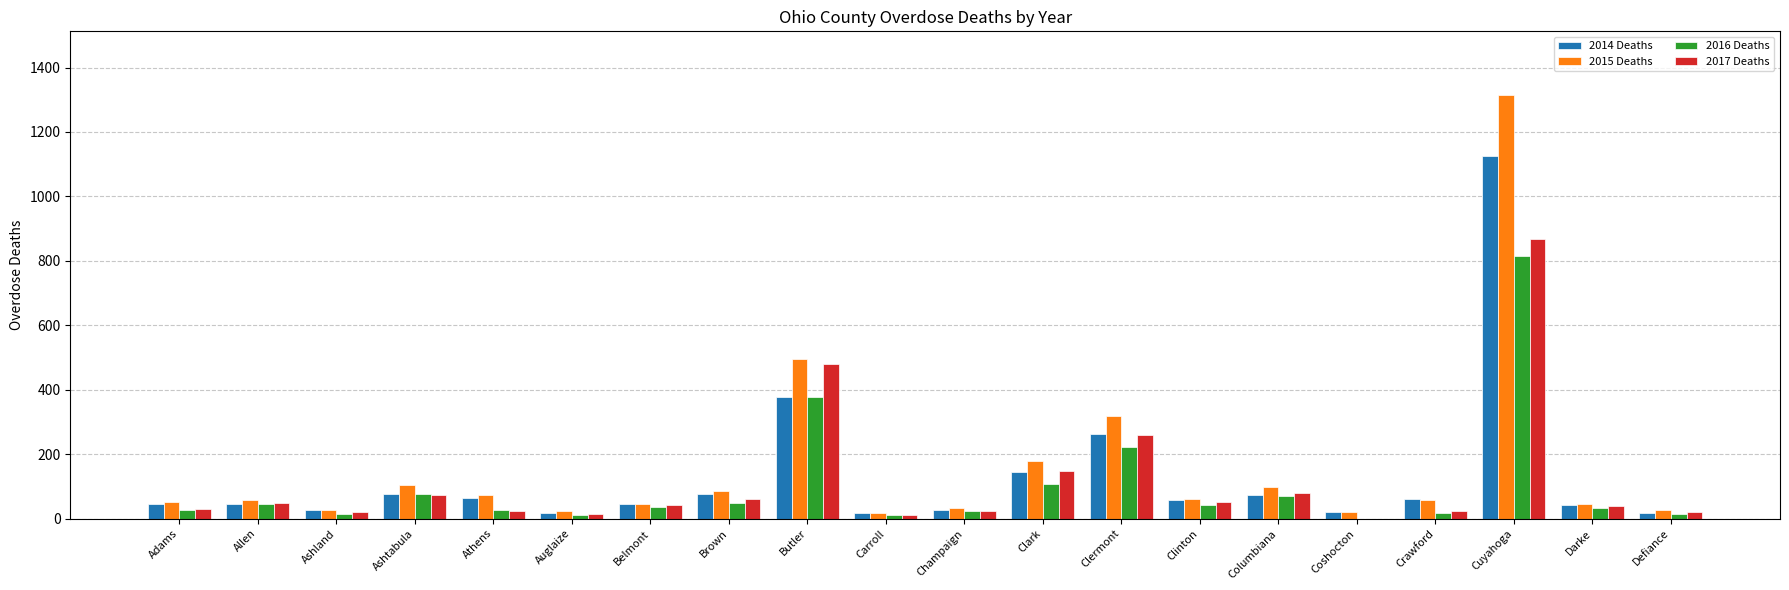

What are all the series names shown in the legend?

2014 Deaths, 2015 Deaths, 2016 Deaths, 2017 Deaths